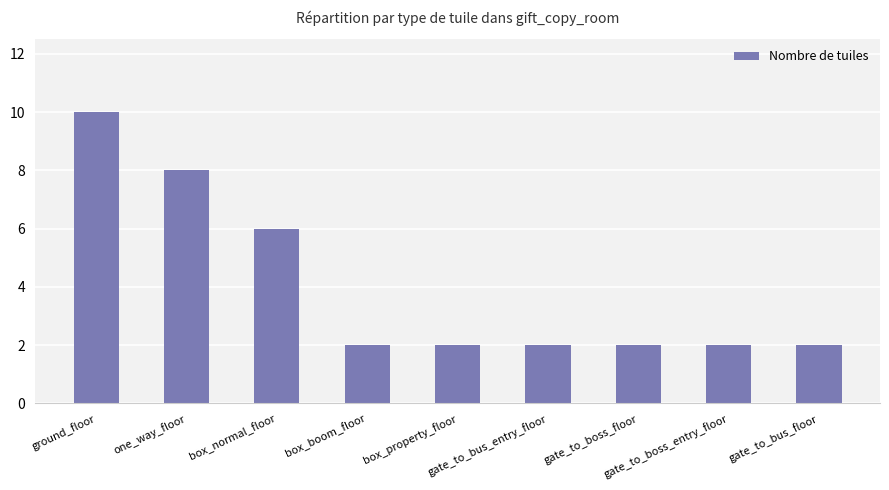

What is the maximum value shown in the chart?

10